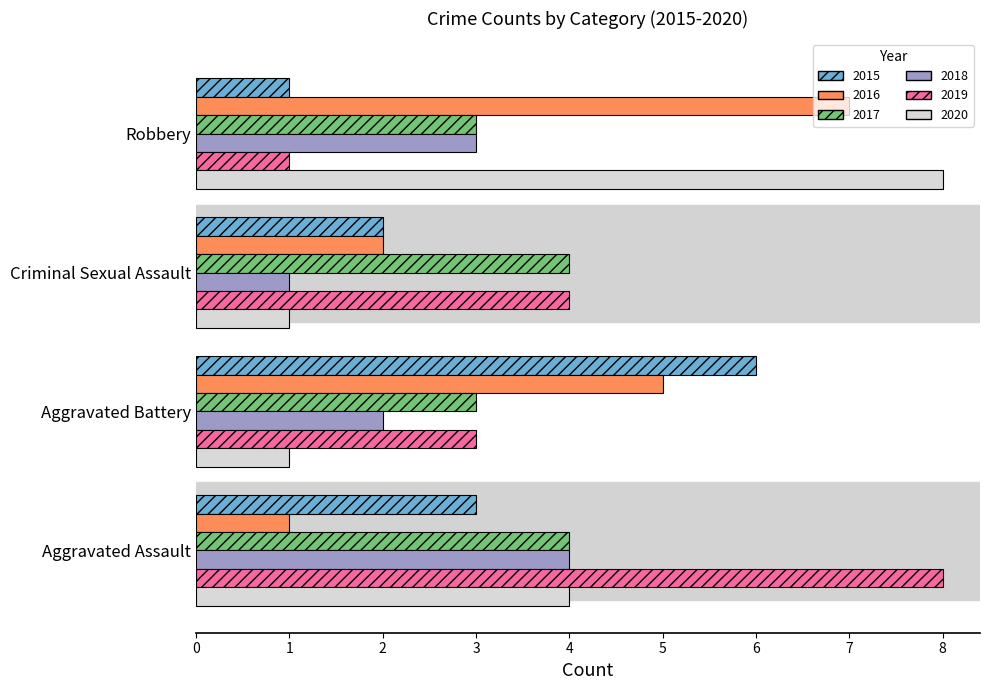

List the labels in order of 2016 value, smallest first.

Aggravated Assault, Criminal Sexual Assault, Aggravated Battery, Robbery